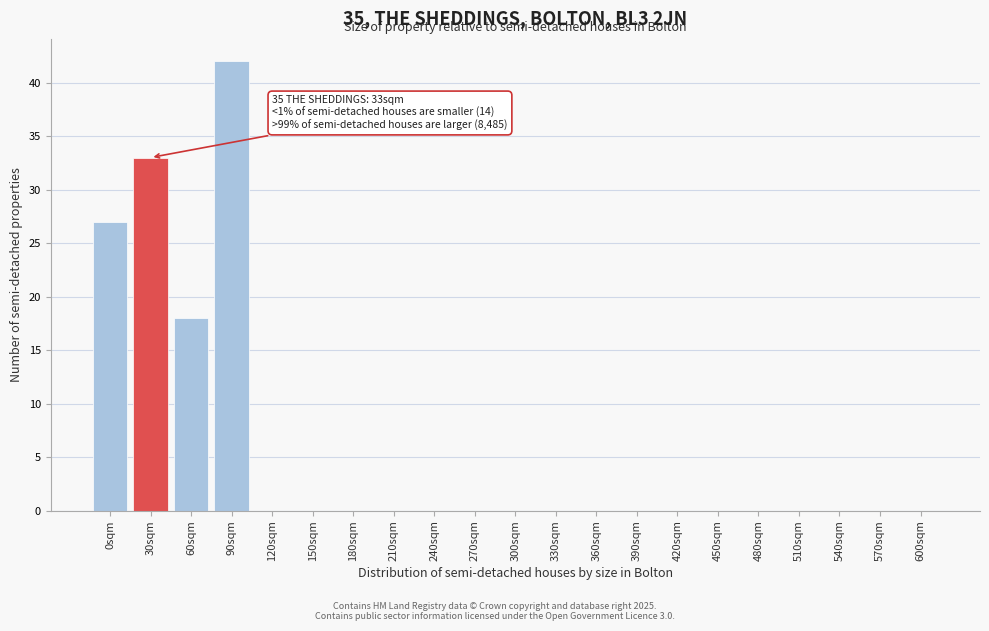

Reading right to left, transcribe all the data shown in this chart.

600sqm=0	570sqm=0	540sqm=0	510sqm=0	480sqm=0	450sqm=0	420sqm=0	390sqm=0	360sqm=0	330sqm=0	300sqm=0	270sqm=0	240sqm=0	210sqm=0	180sqm=0	150sqm=0	120sqm=0	90sqm=42	60sqm=18	30sqm=33	0sqm=27